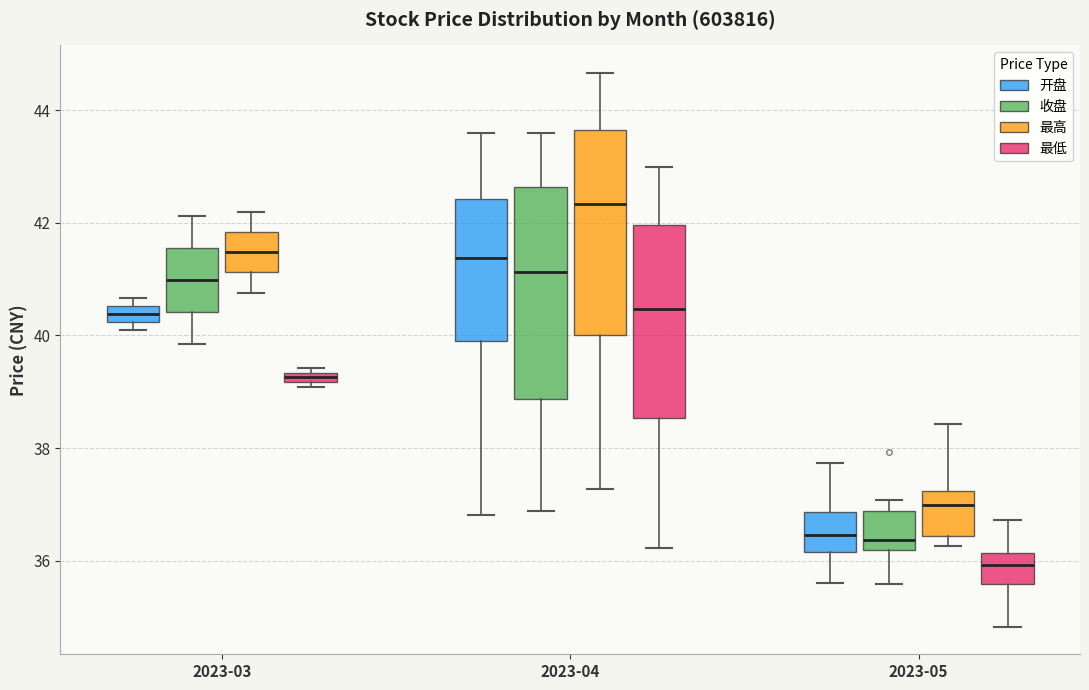

Which box has the lowest median line?

2023-05 (最低)